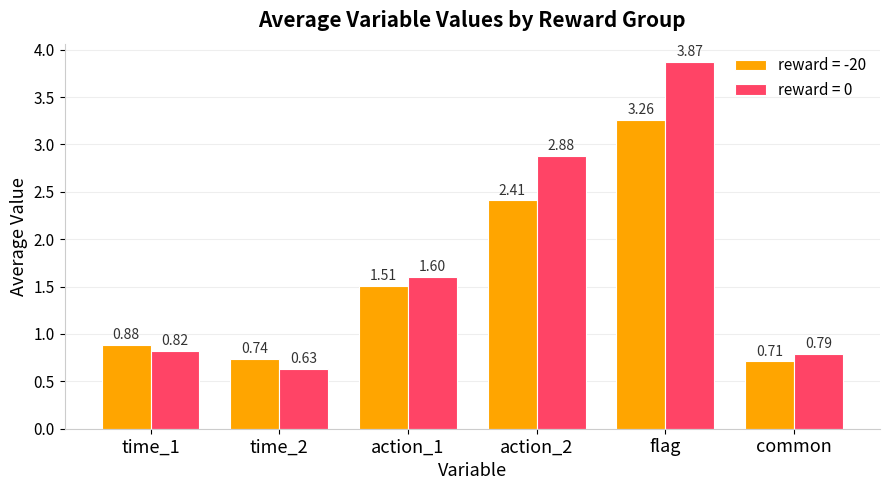

Which label corresponds to the largest value in the chart?

flag